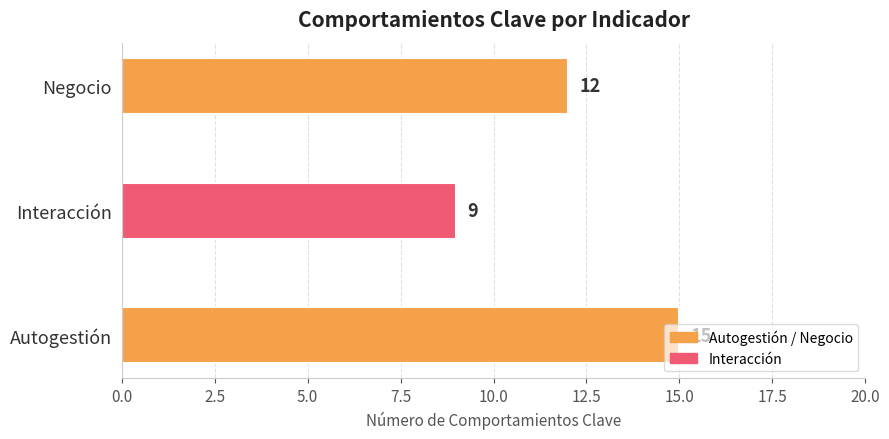

True or false: the data shows 15 at Autogestión.

True